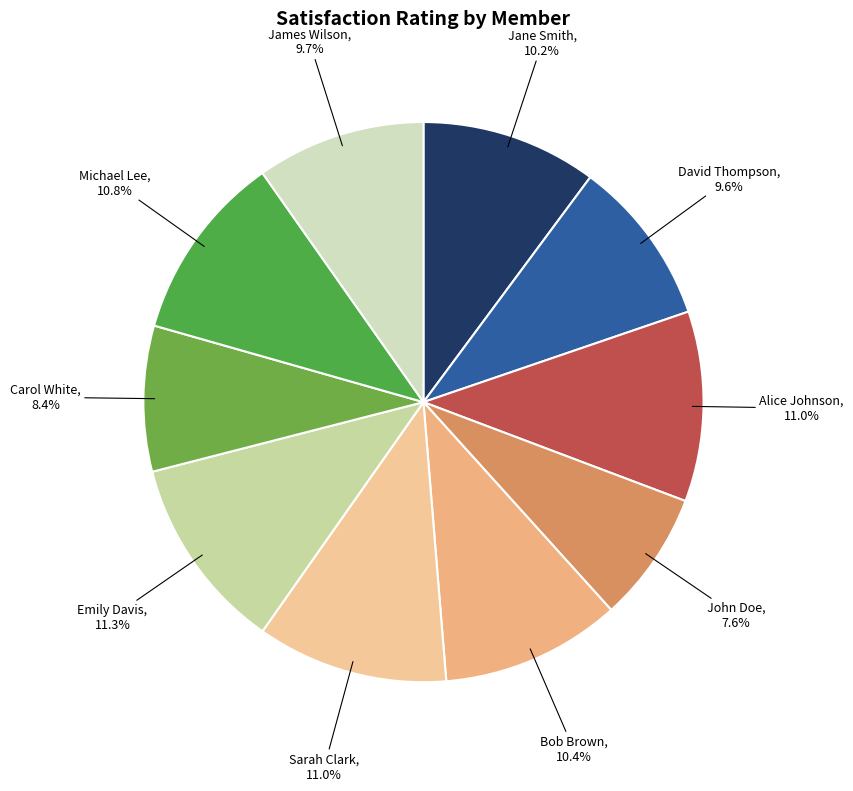

Which has a higher value, Bob Brown or Emily Davis?

Emily Davis